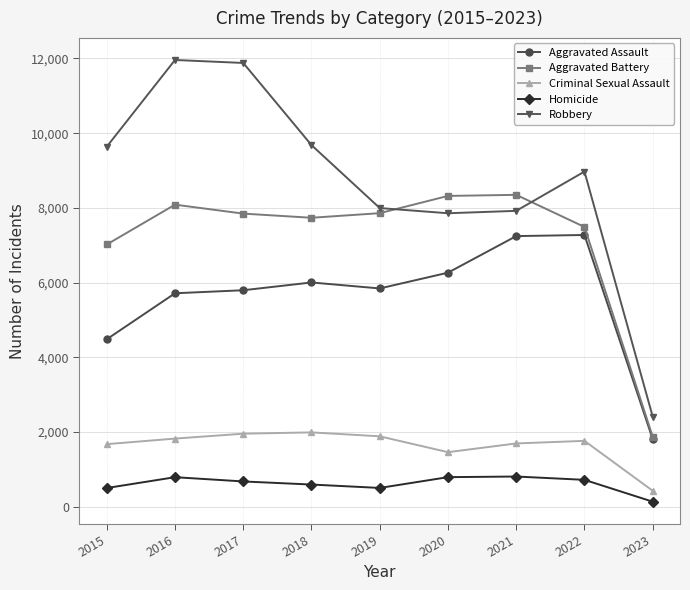

How many interior local valleys does the Criminal Sexual Assault series have?

1